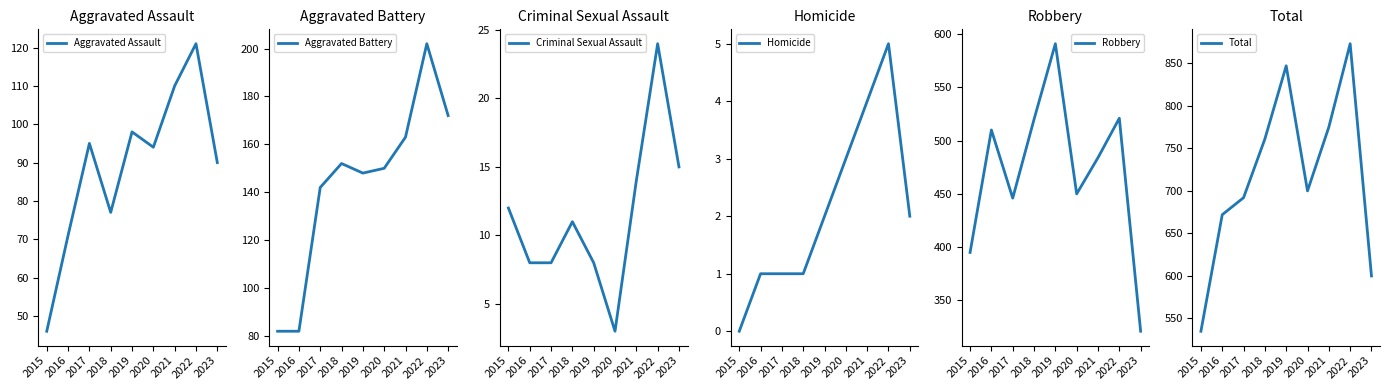

What is the value of the Criminal Sexual Assault point at the 6th from the left?

3